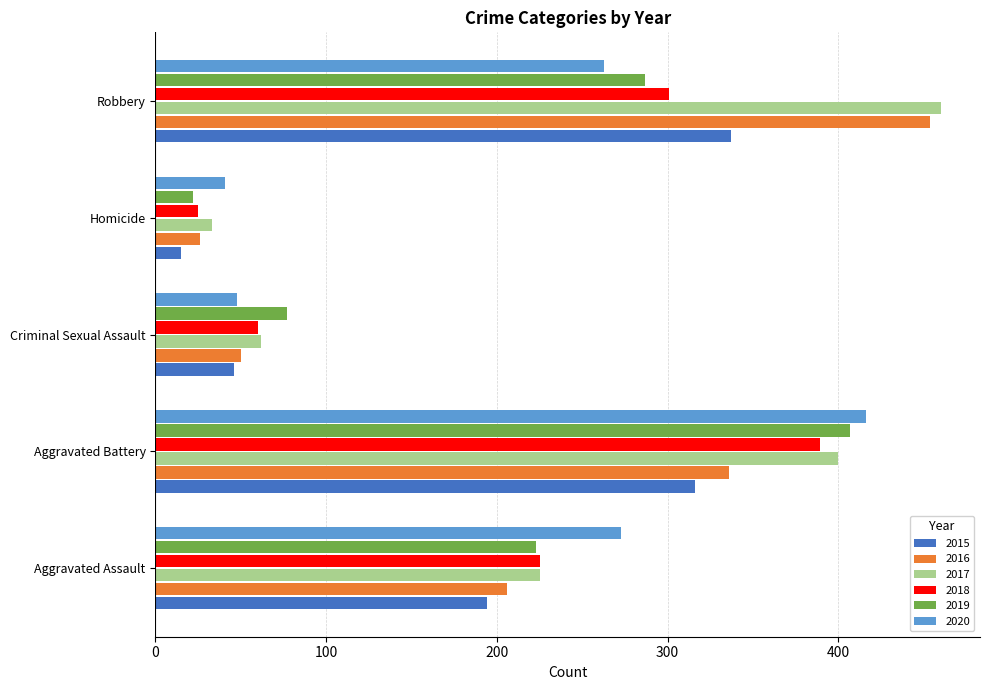

Is it true that 2019 equals 407 at Aggravated Battery?

True